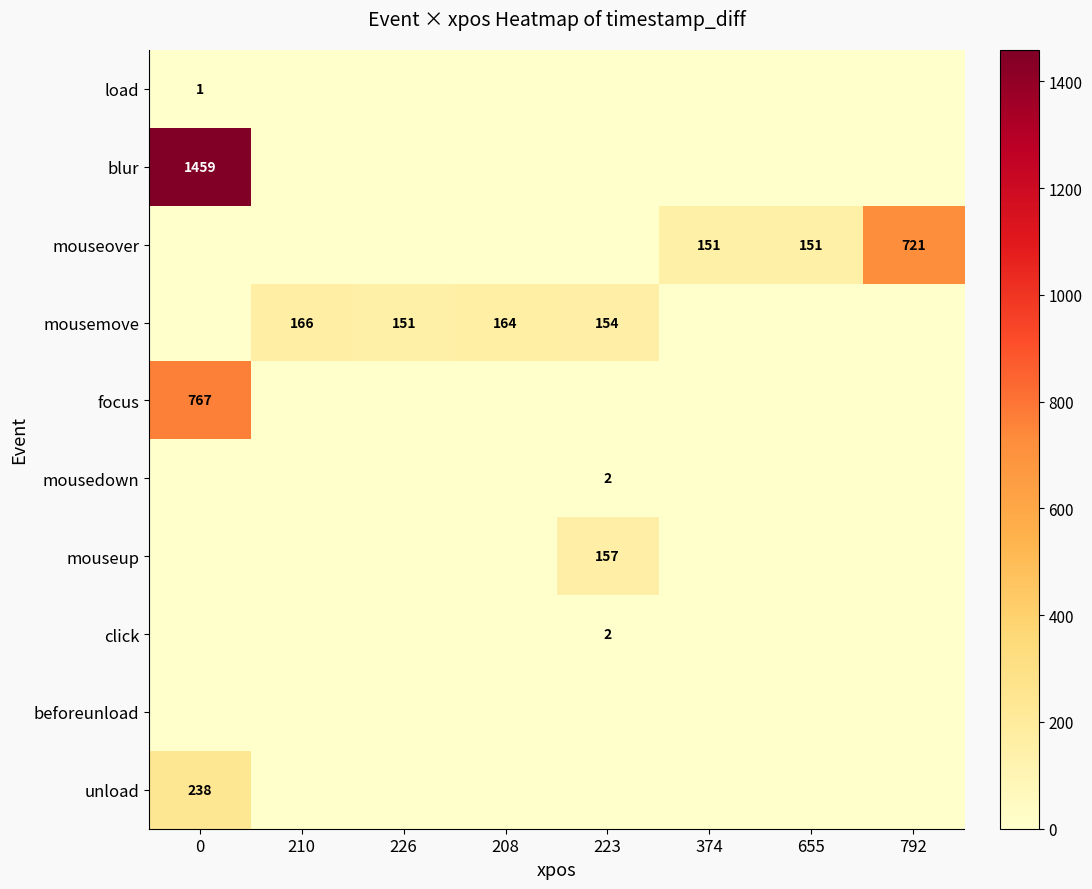

True or false: mousemove has a value of 154 at 223.

True